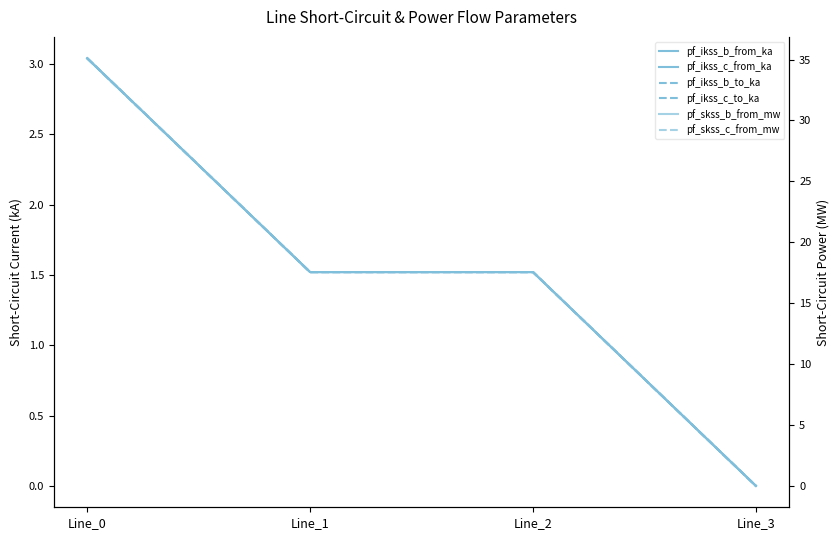

Is this an area chart (filled region under the line)?

No